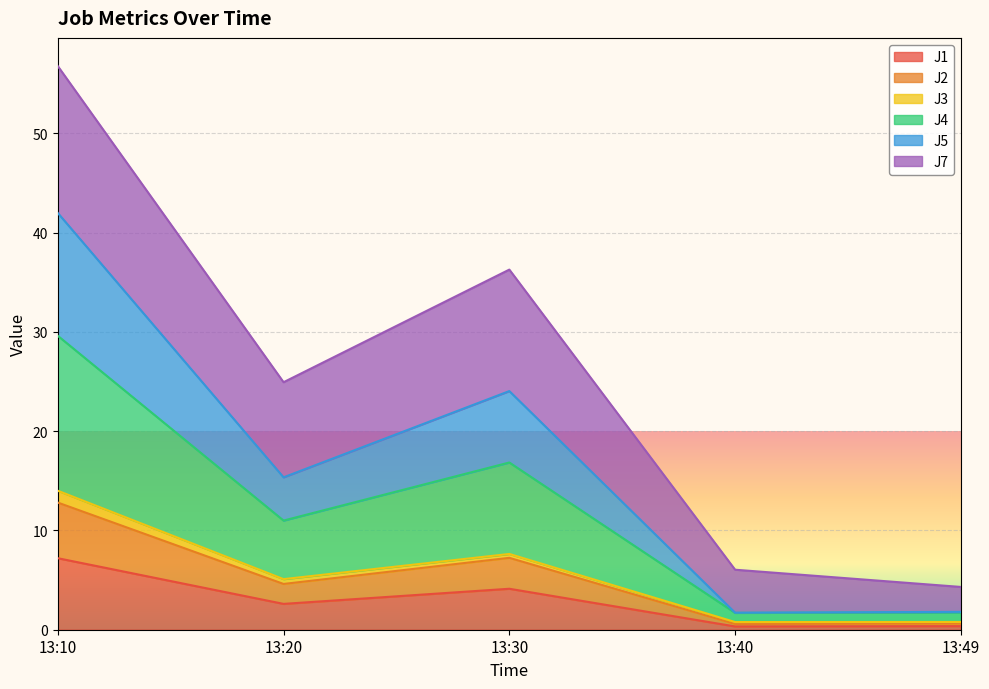

Which category has the lowest value across all series?

13:40